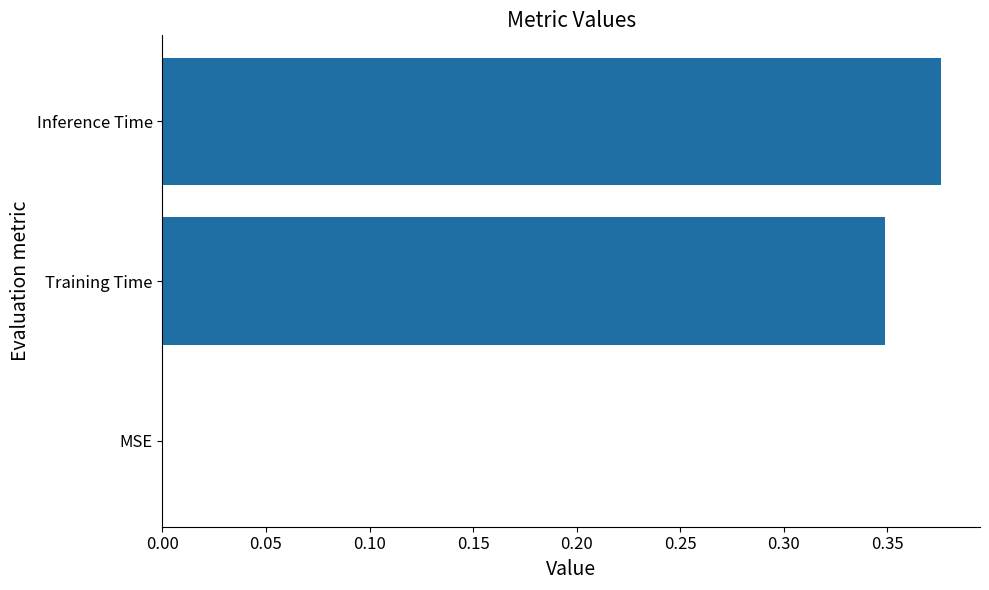

Which has a higher value, Inference Time or Training Time?

Inference Time